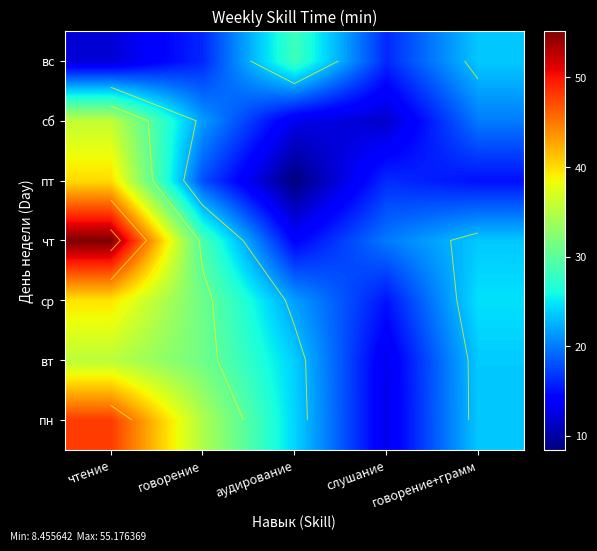

Between чтение and аудирование, which is larger?

чтение